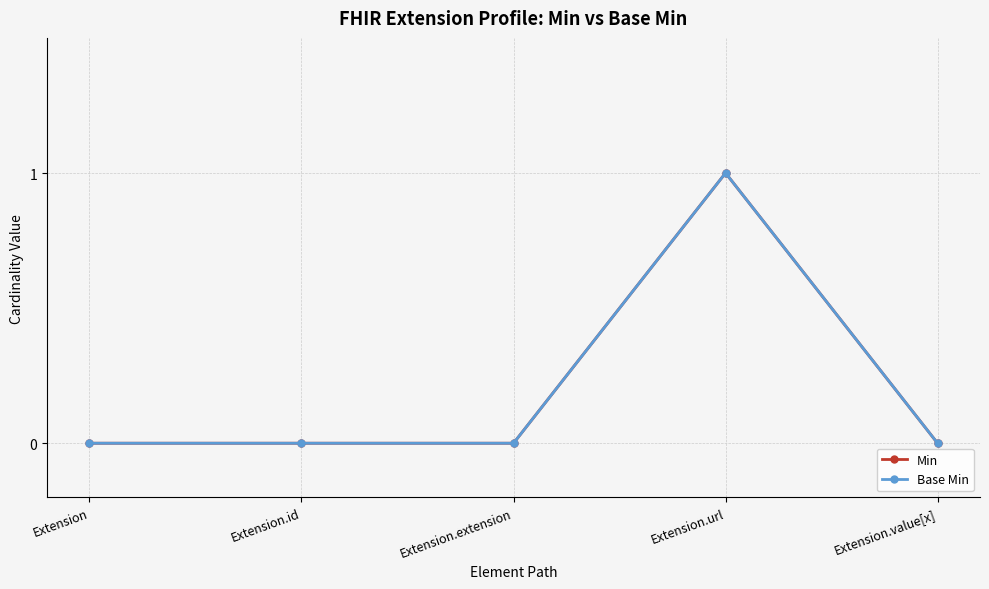

How many lines are shown in the chart?

2